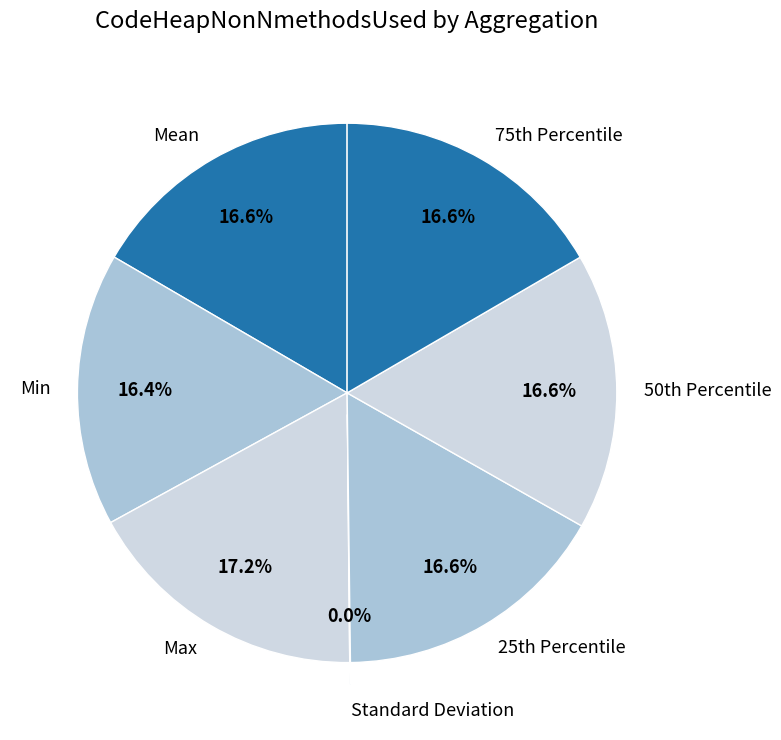

Which has a higher value, Max or Min?

Max